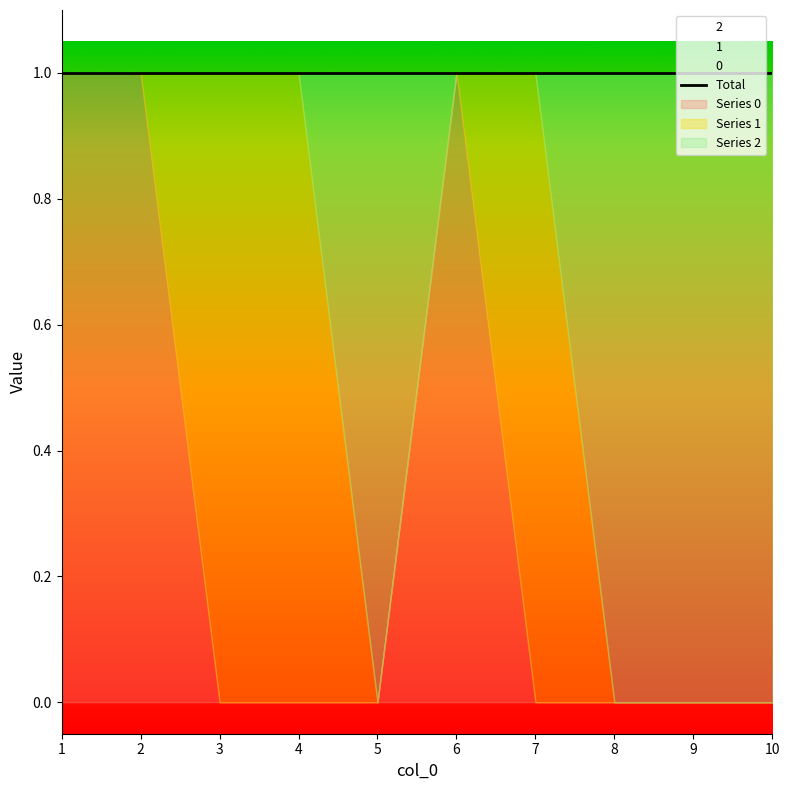

Rank the categories by 1 value from highest to lowest.

3, 4, 7, 1, 2, 5, 6, 8, 9, 10